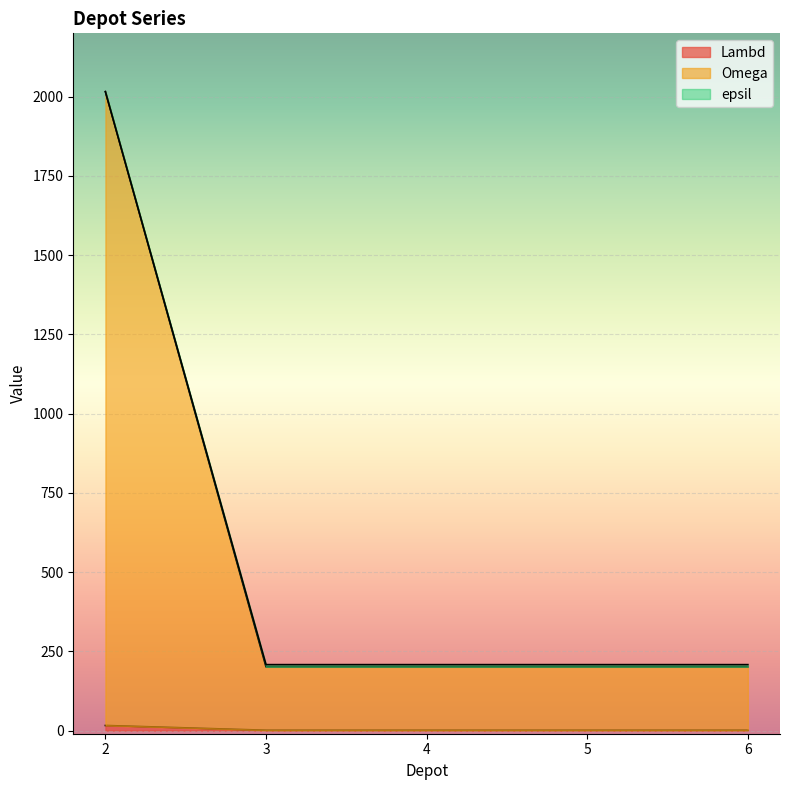

The epsil series shows 201 at 6. True or false?

True